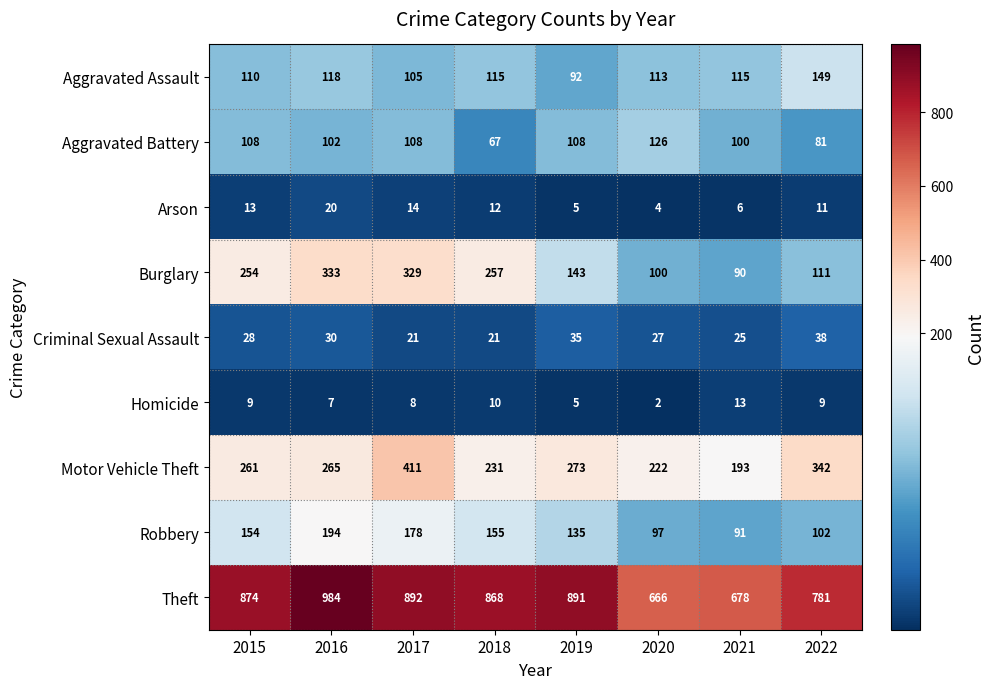

Which series has the largest range (max minus min)?

Theft